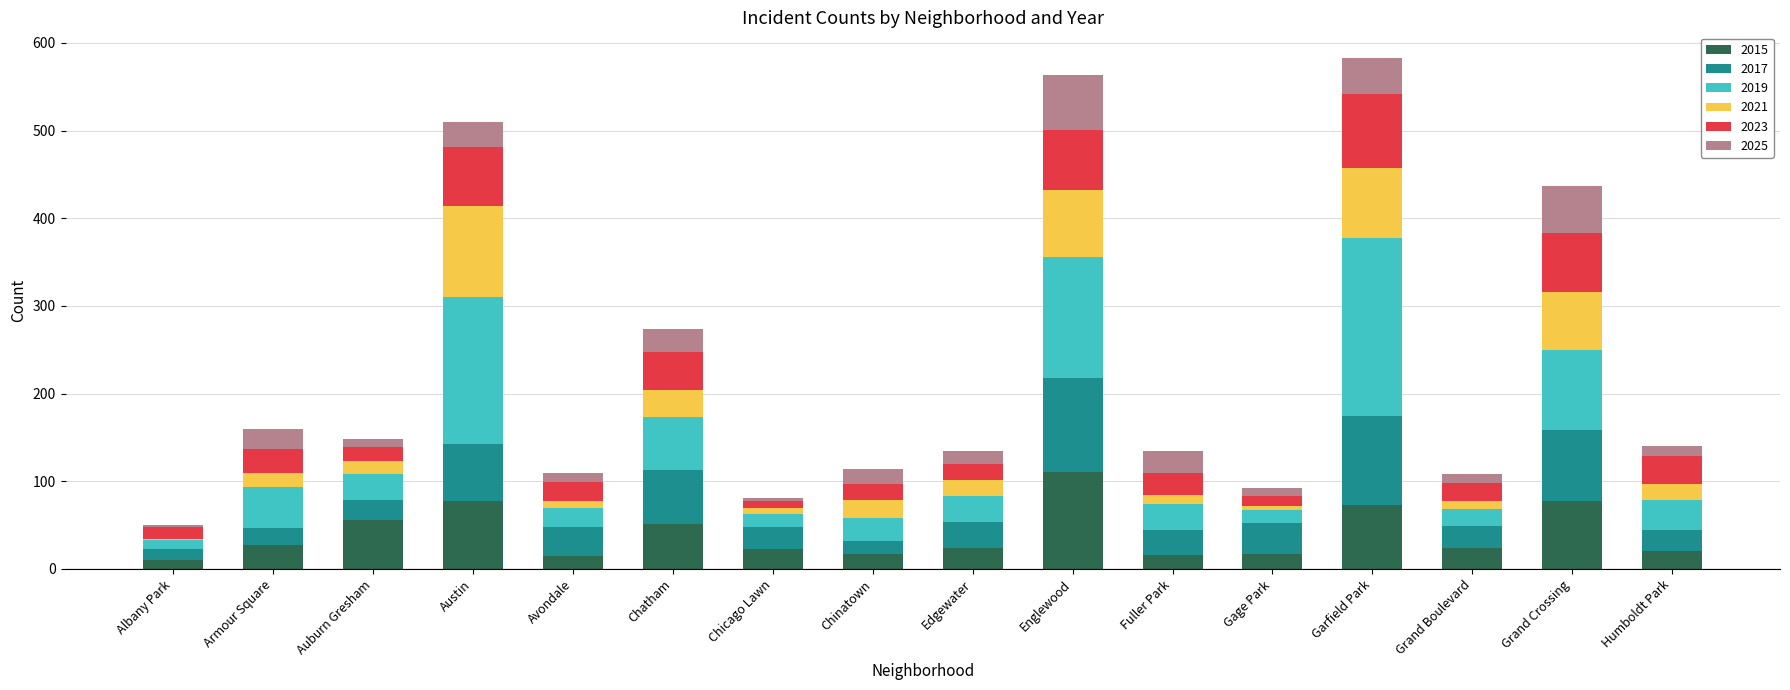

What is the total value across all series at Grand Crossing?

437